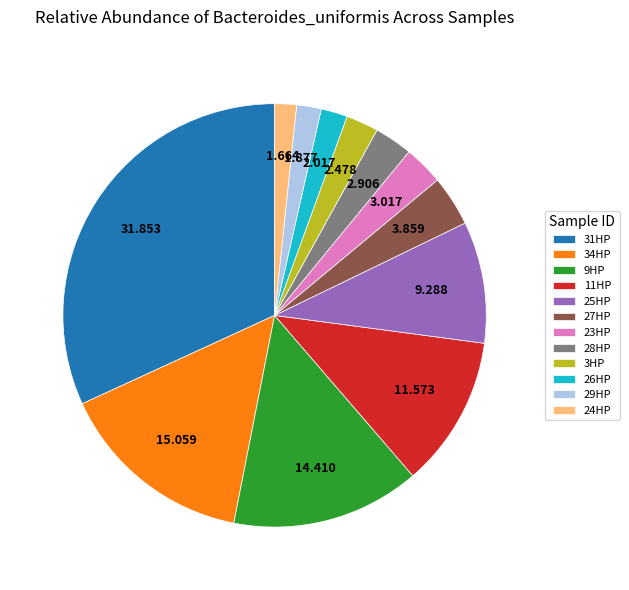

Do 24HP and 11HP together represent more than half of the pie?

No